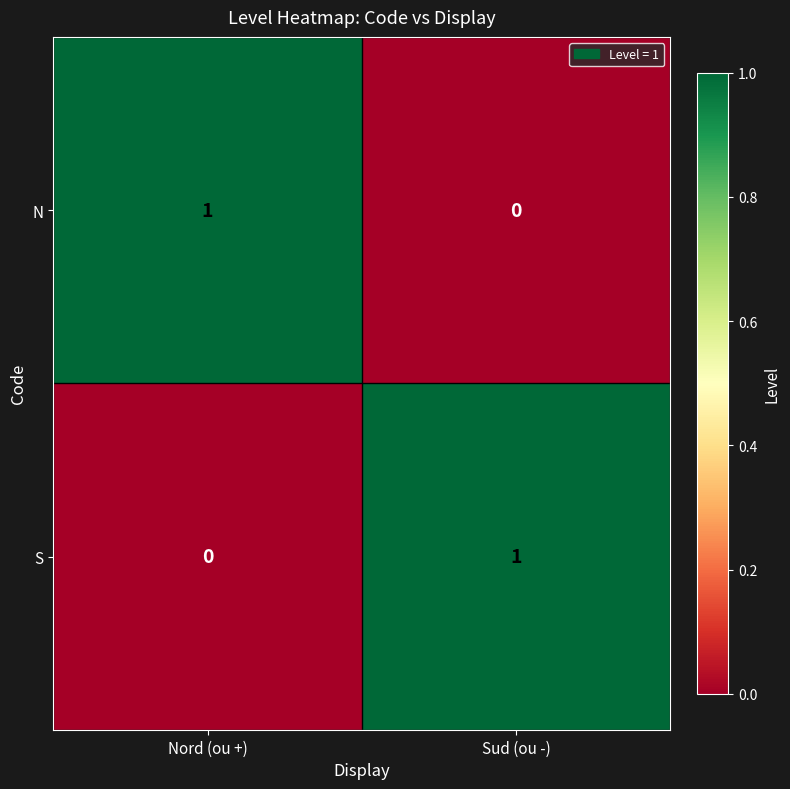

Is it true that S equals 0 at Nord (ou +)?

True